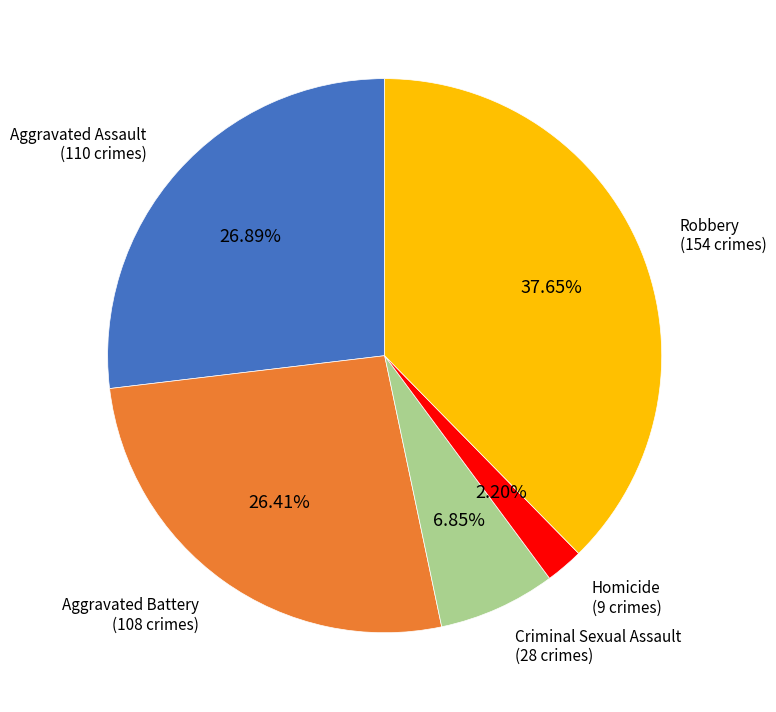

Does any single category account for the majority?

No